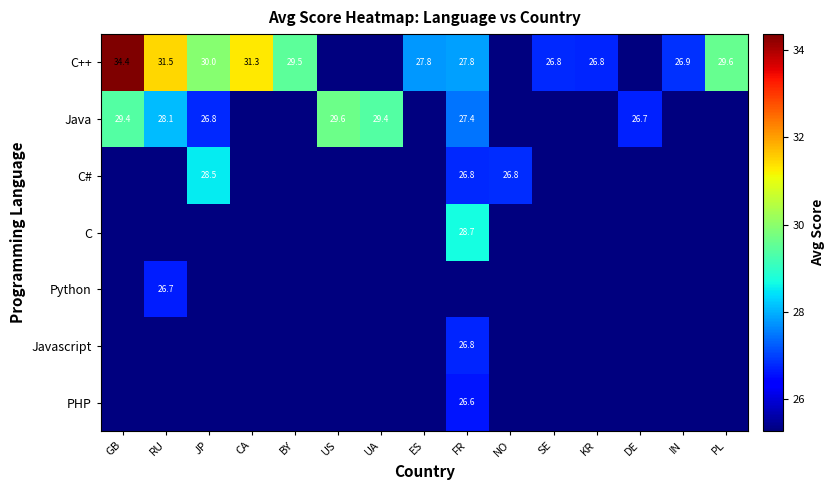

At which category does the chart reach its minimum across all series?

US